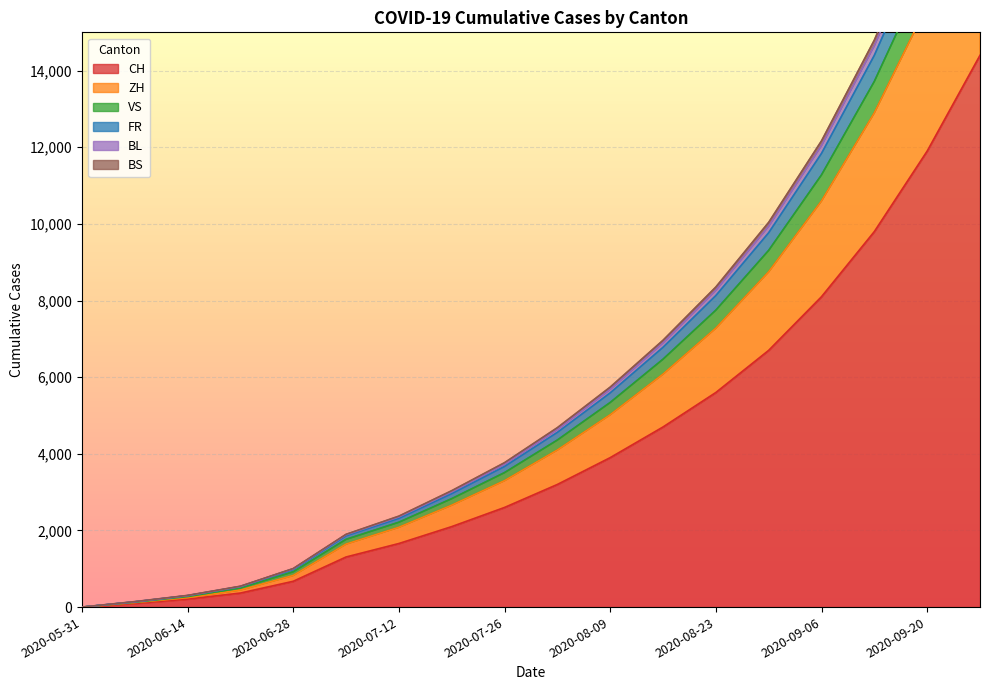

What is the maximum value for CH?

14400